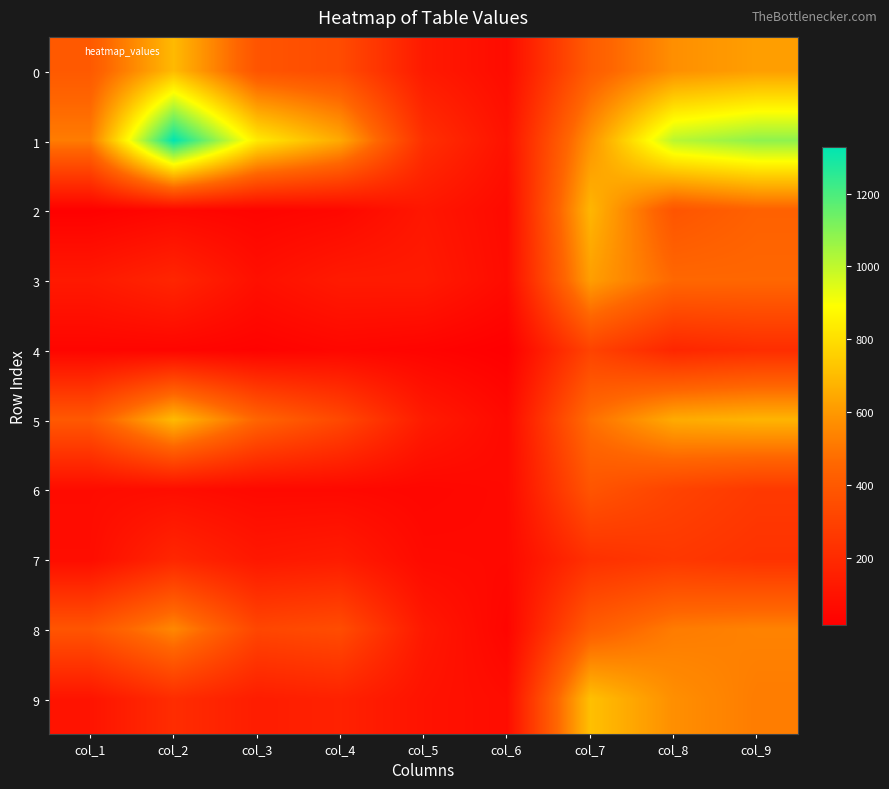

Between col_7 and col_8, which series saw the biggest shift?

1